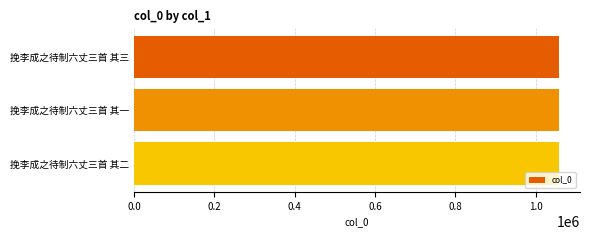

What is the ratio of the value at 挽李成之待制六丈三首 其一 to the value at 挽李成之待制六丈三首 其三?

1.0